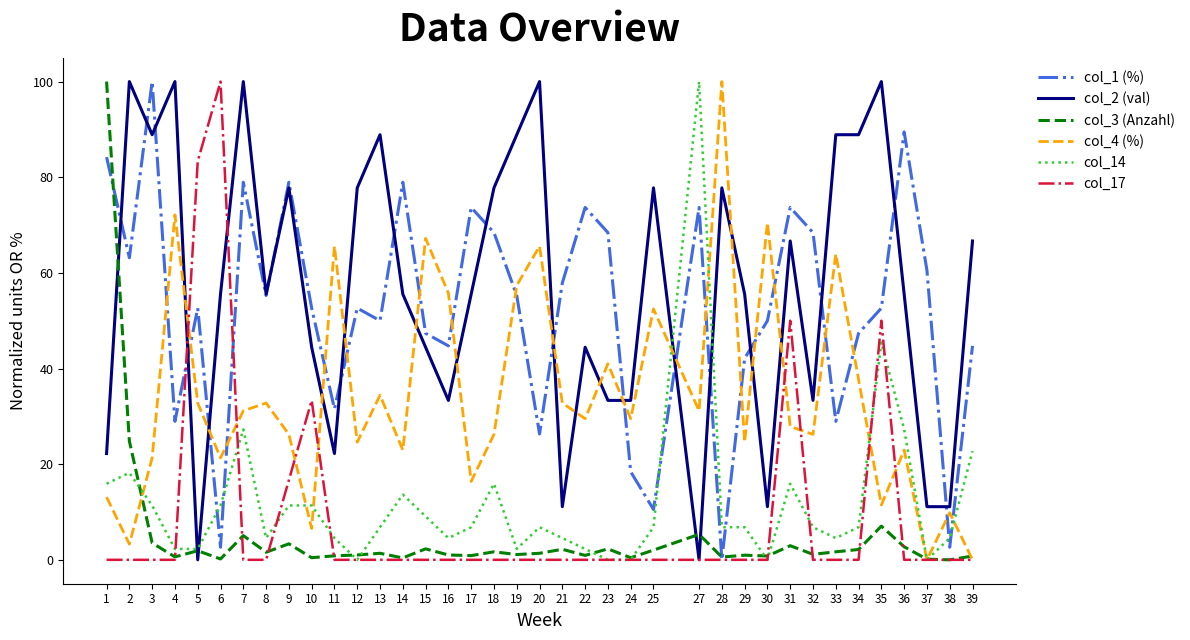

The col_4 (%) series shows 29.5 at 24. True or false?

True